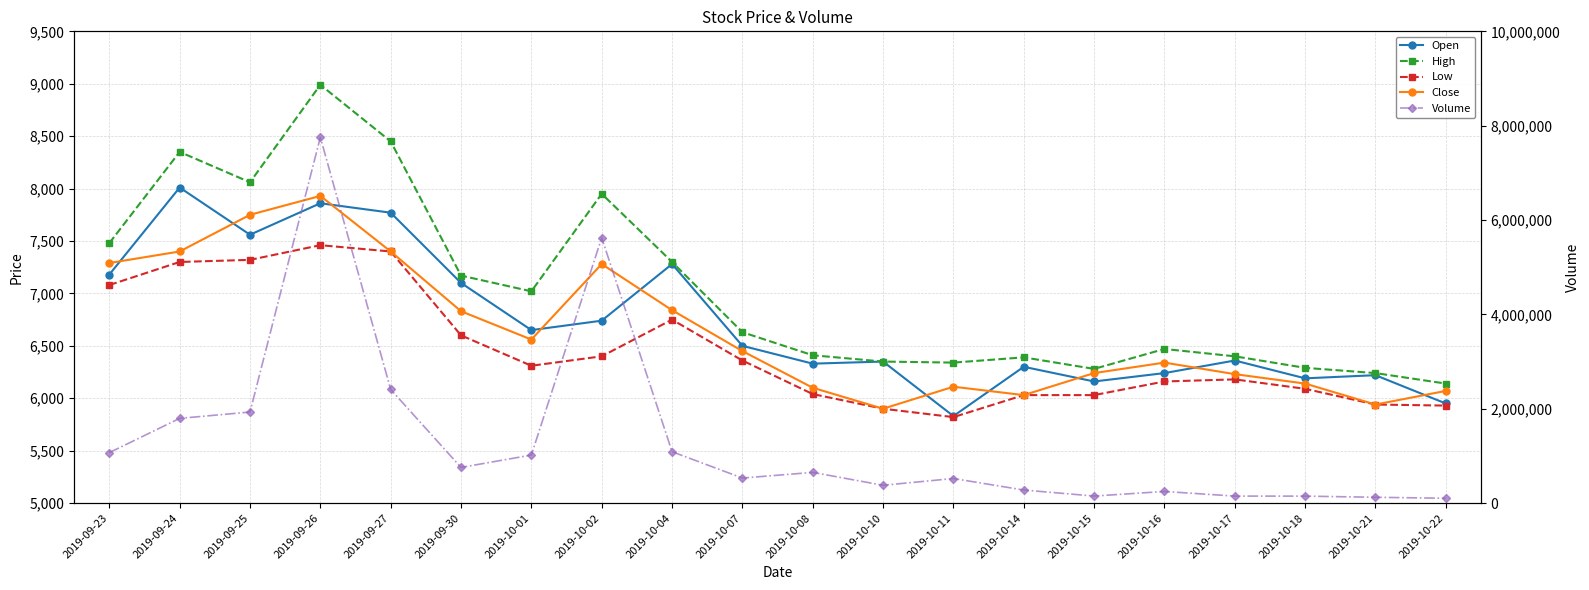

What is the value of the Open point at the 5th from the left?

7770